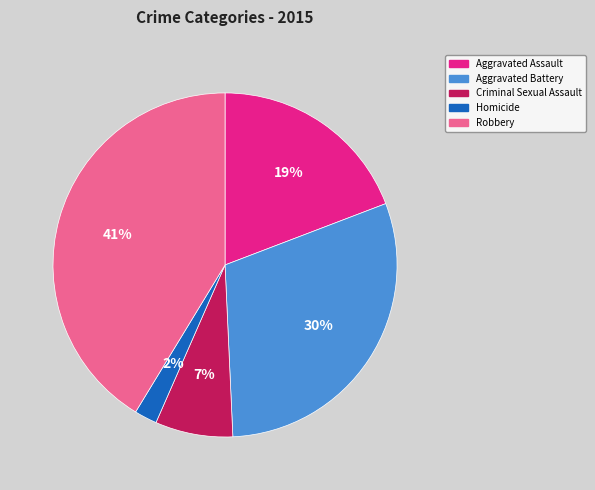

Combined, do Aggravated Battery and Robbery account for over 50%?

Yes